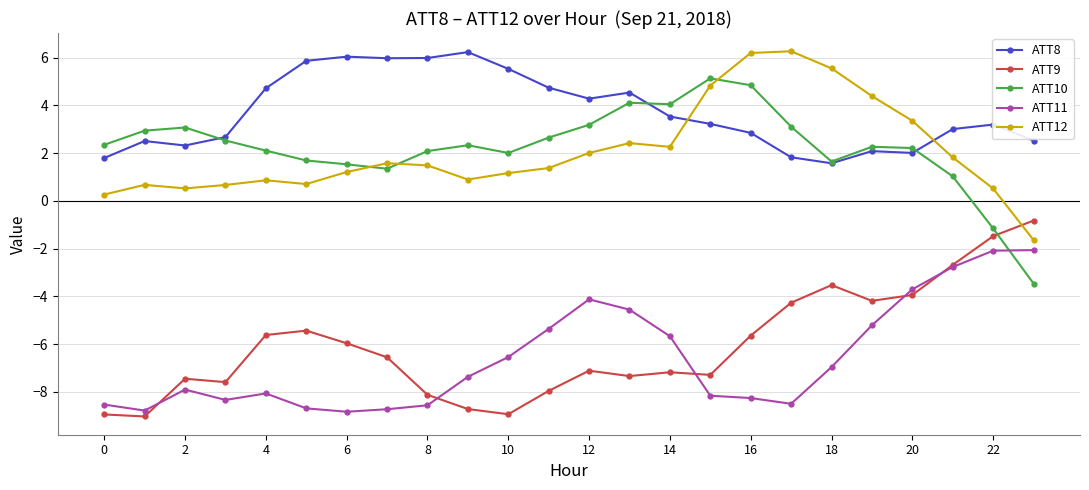

How many negative values does the ATT12 series have?

1